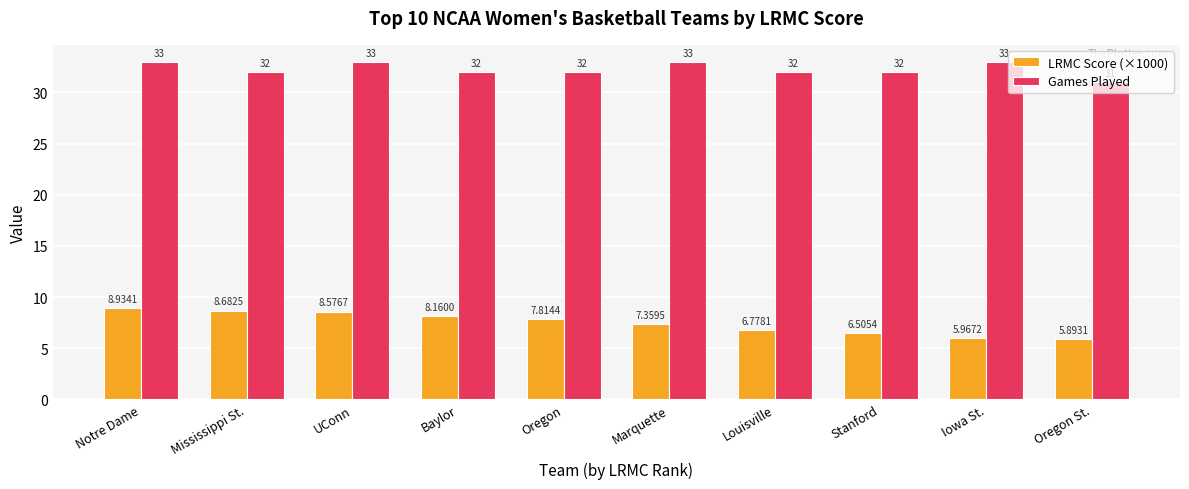

Rank the series at Louisville from highest to lowest value.

Games Played, LRMC Score (×1000)